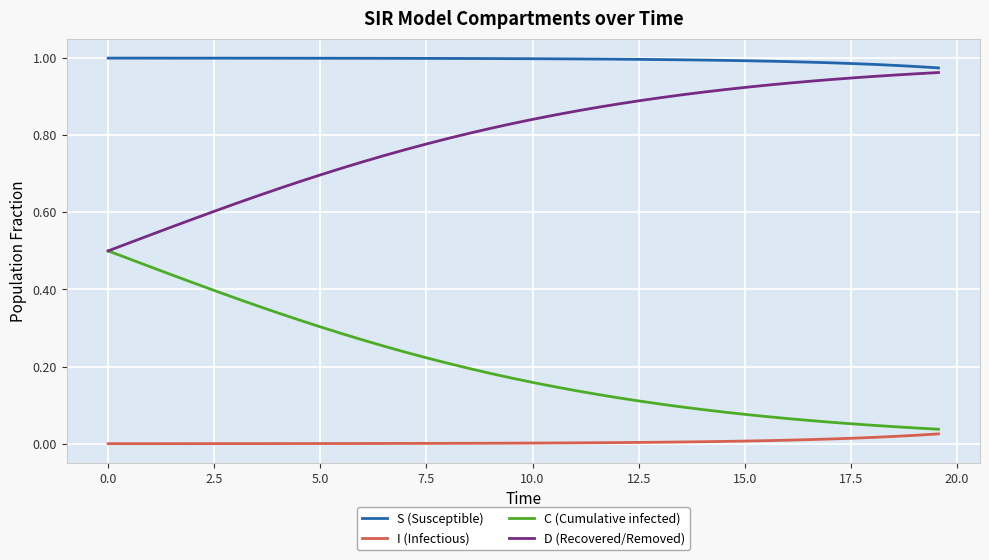

True or false: I (Infectious) and S (Susceptible) intersect in this chart.

False